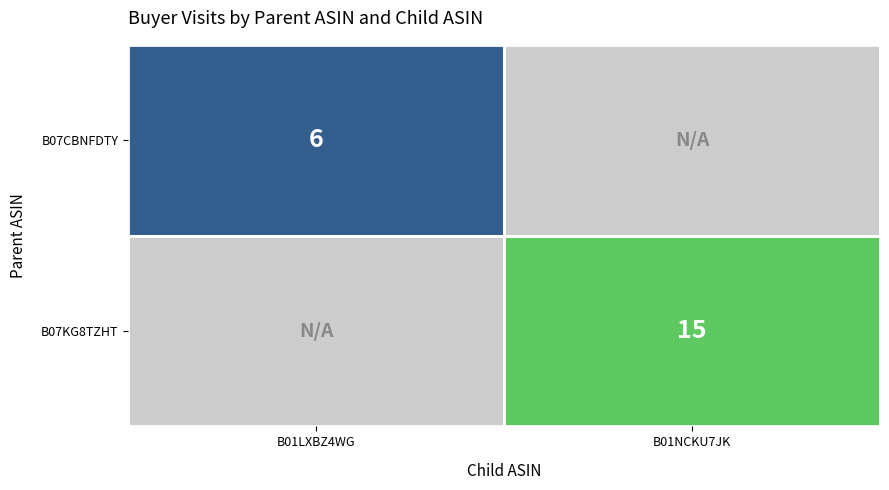

The value of B07CBNFDTY at B01LXBZ4WG is 6. True or false?

True